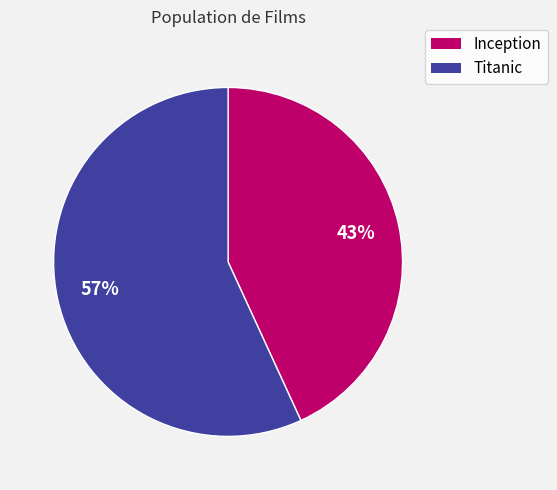

What percentage is the Inception slice, to the nearest percent?

43%